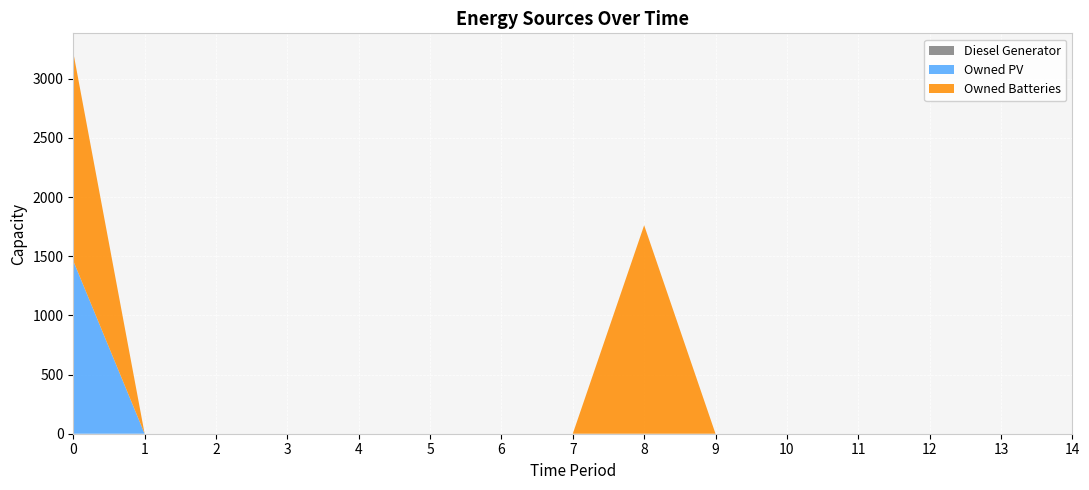

Reading left to right, what are all the values shown in this chart?

Diesel Generator: 0=0	1=0	2=0	3=0	4=0	5=0	6=0	7=0	8=0	9=0	10=0	11=0	12=0	13=0	14=0
Owned PV: 0=1461	1=0	2=0	3=0	4=0	5=0	6=0	7=0	8=0	9=0	10=0	11=0	12=0	13=0	14=0
Owned Batteries: 0=1762	1=0	2=0	3=0	4=0	5=0	6=0	7=0	8=1762	9=0	10=0	11=0	12=0	13=0	14=0